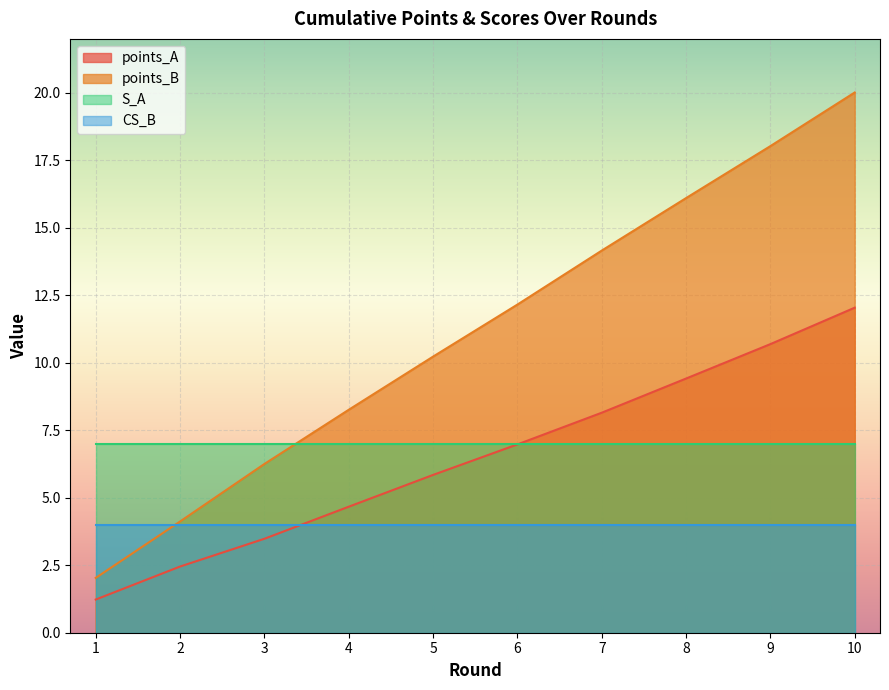

How many categories are shown in the chart?

10